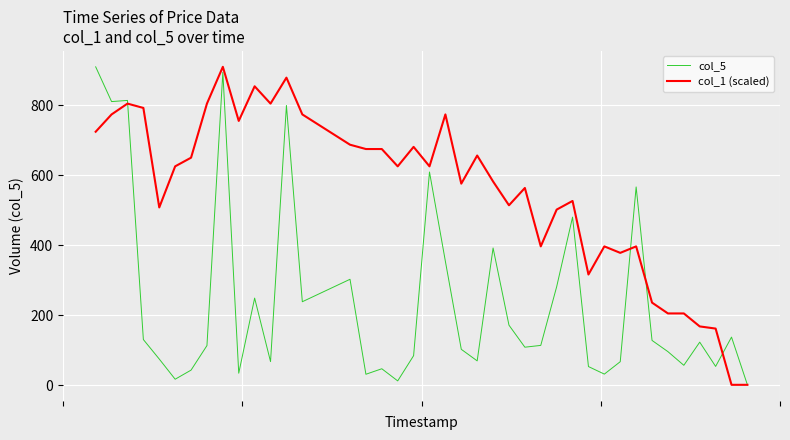

What is the highest value of the col_5 series?

909.4